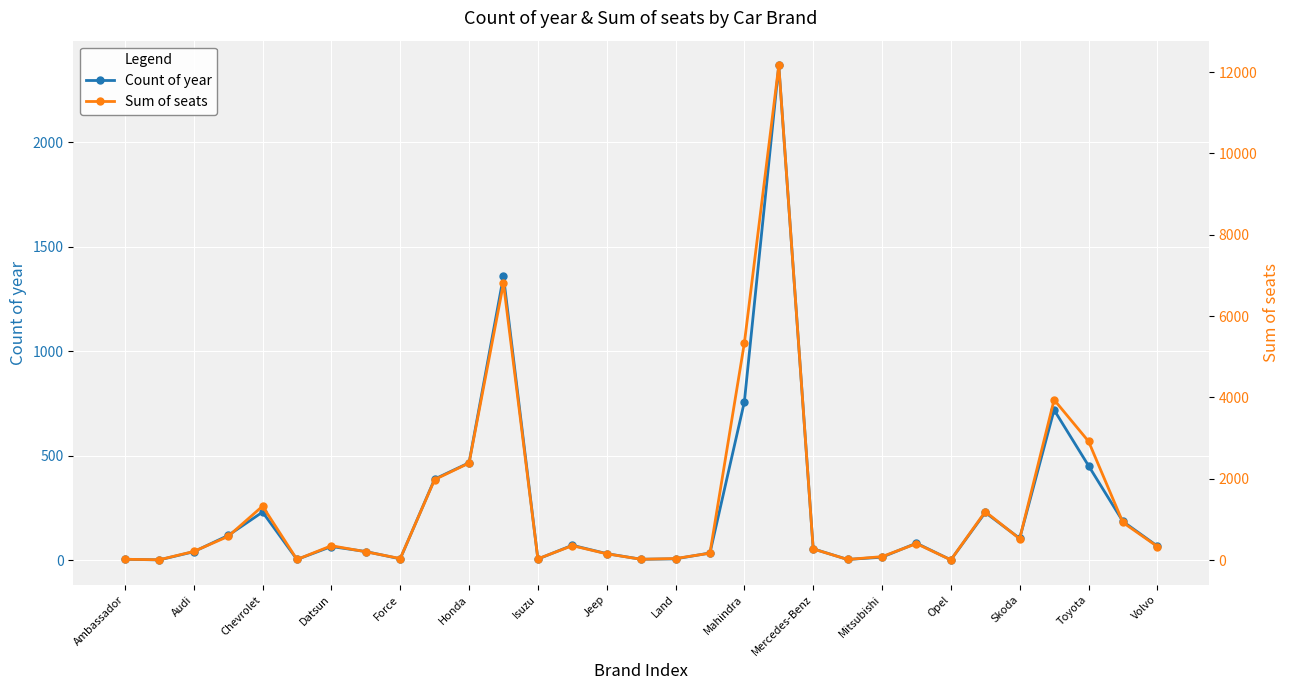

What is the minimum value shown in the chart?

1